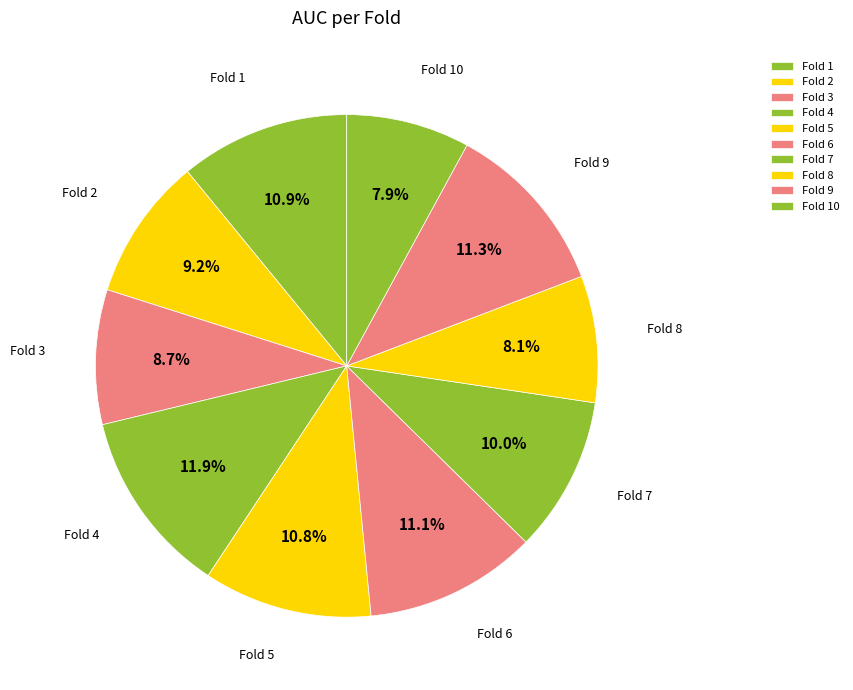

What percentage is NOT represented by Fold 10?

92.1%